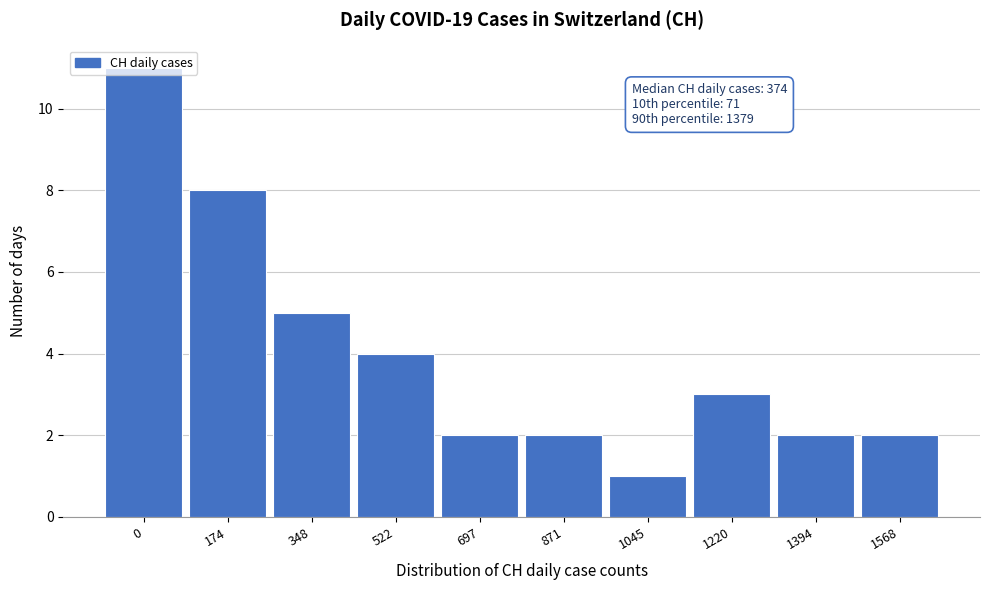

What is the value of the 10th bar from the left?

2